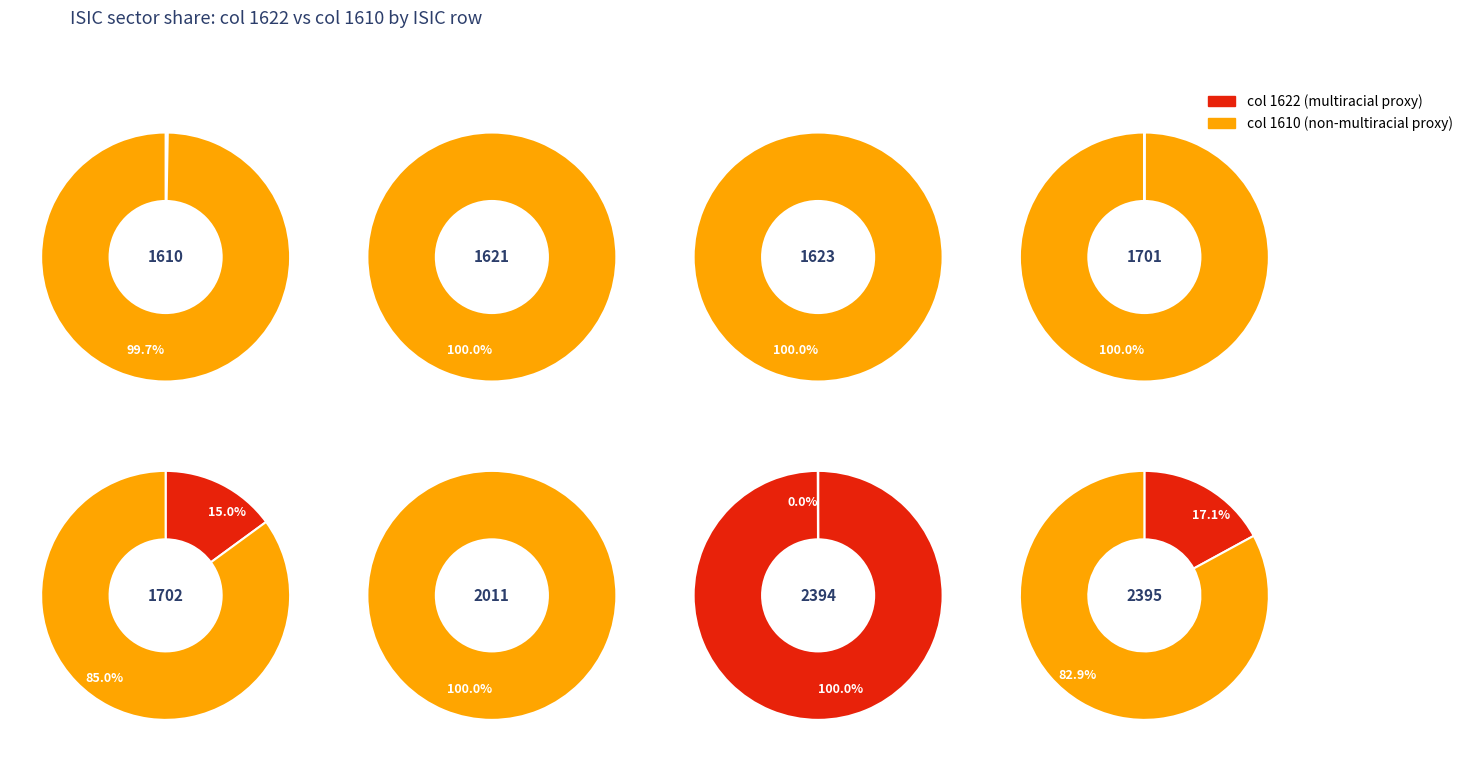

What is the largest slice in the pie chart?

1610